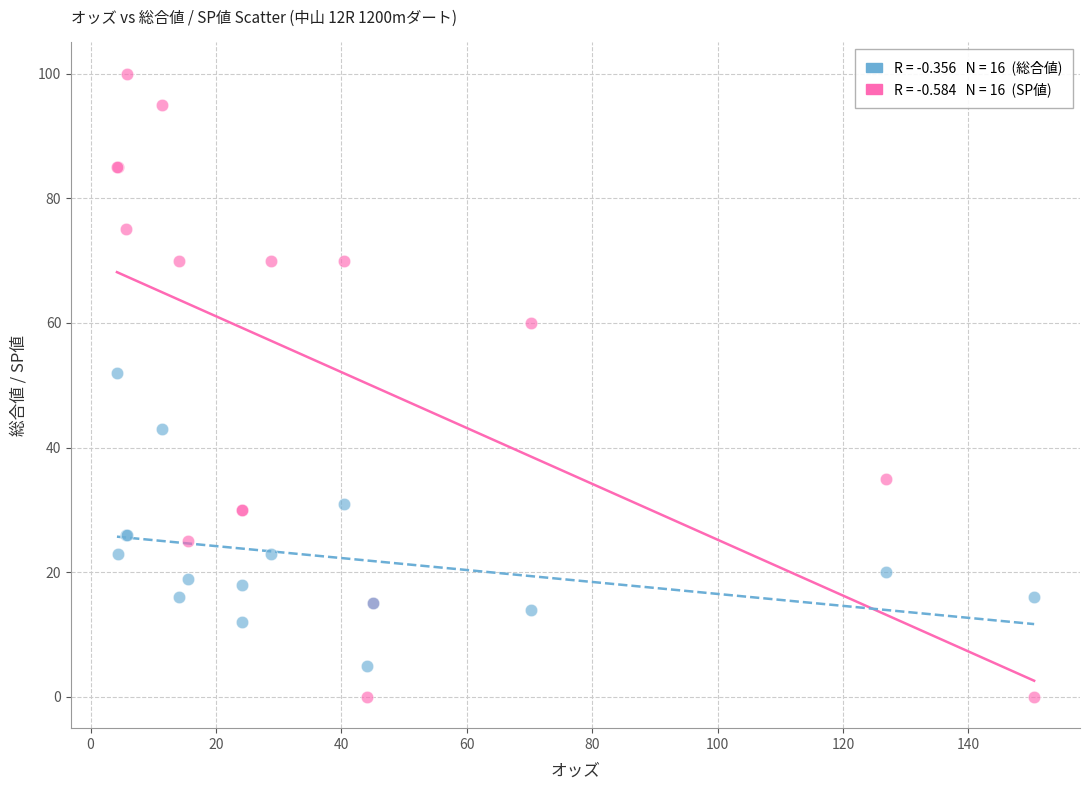

Across all series, what Y value is closest to 50?

52